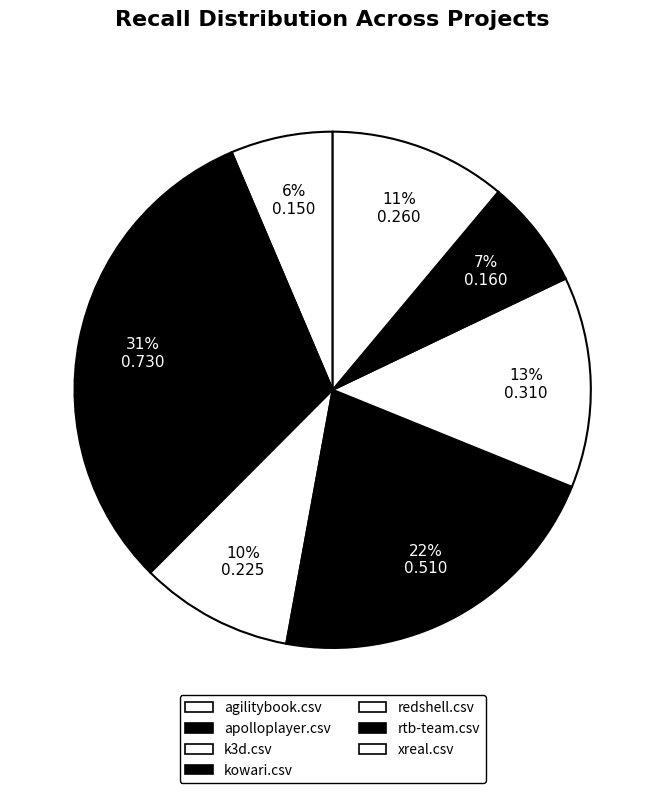

What is the total percentage of apolloplayer.csv and redshell.csv?

44.3%